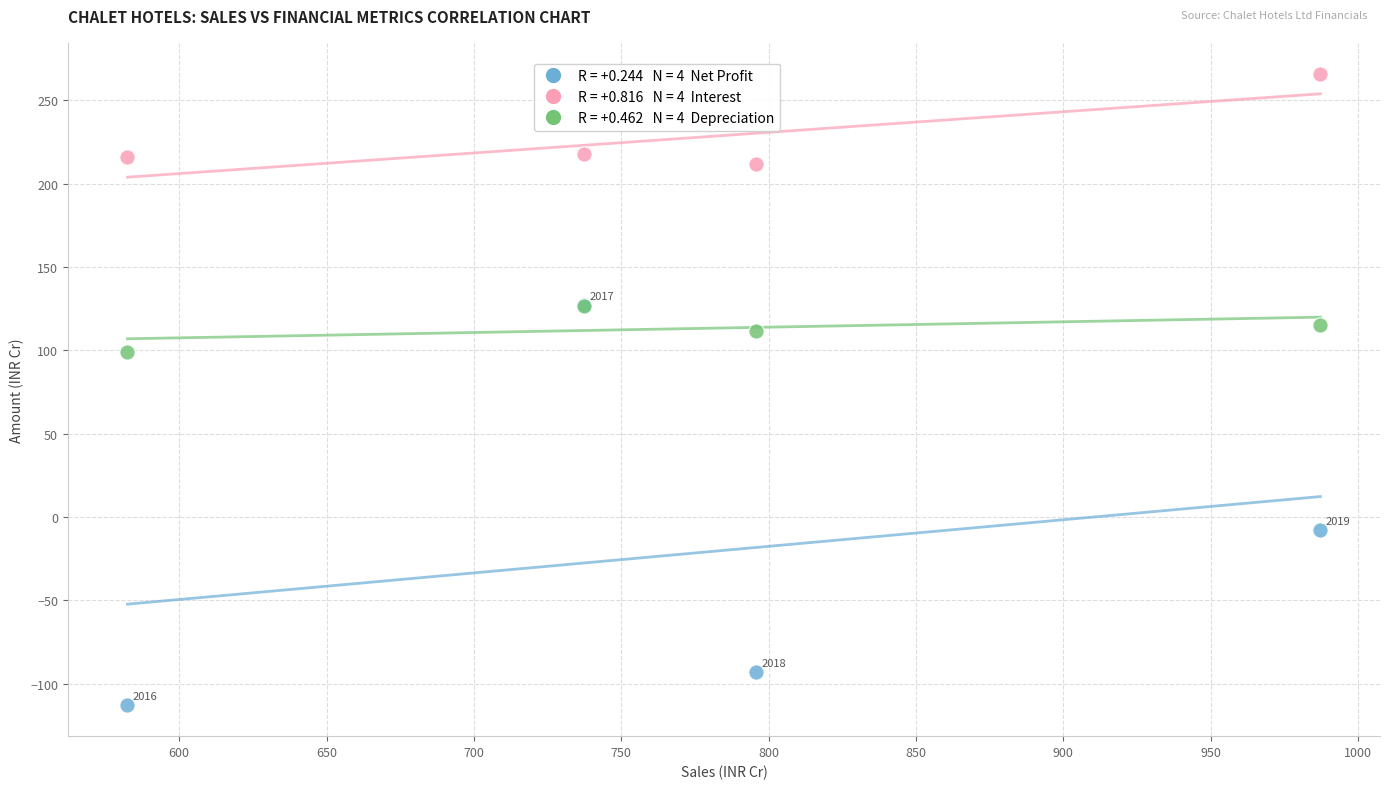

Across all series, what Y value is closest to 76?

98.8